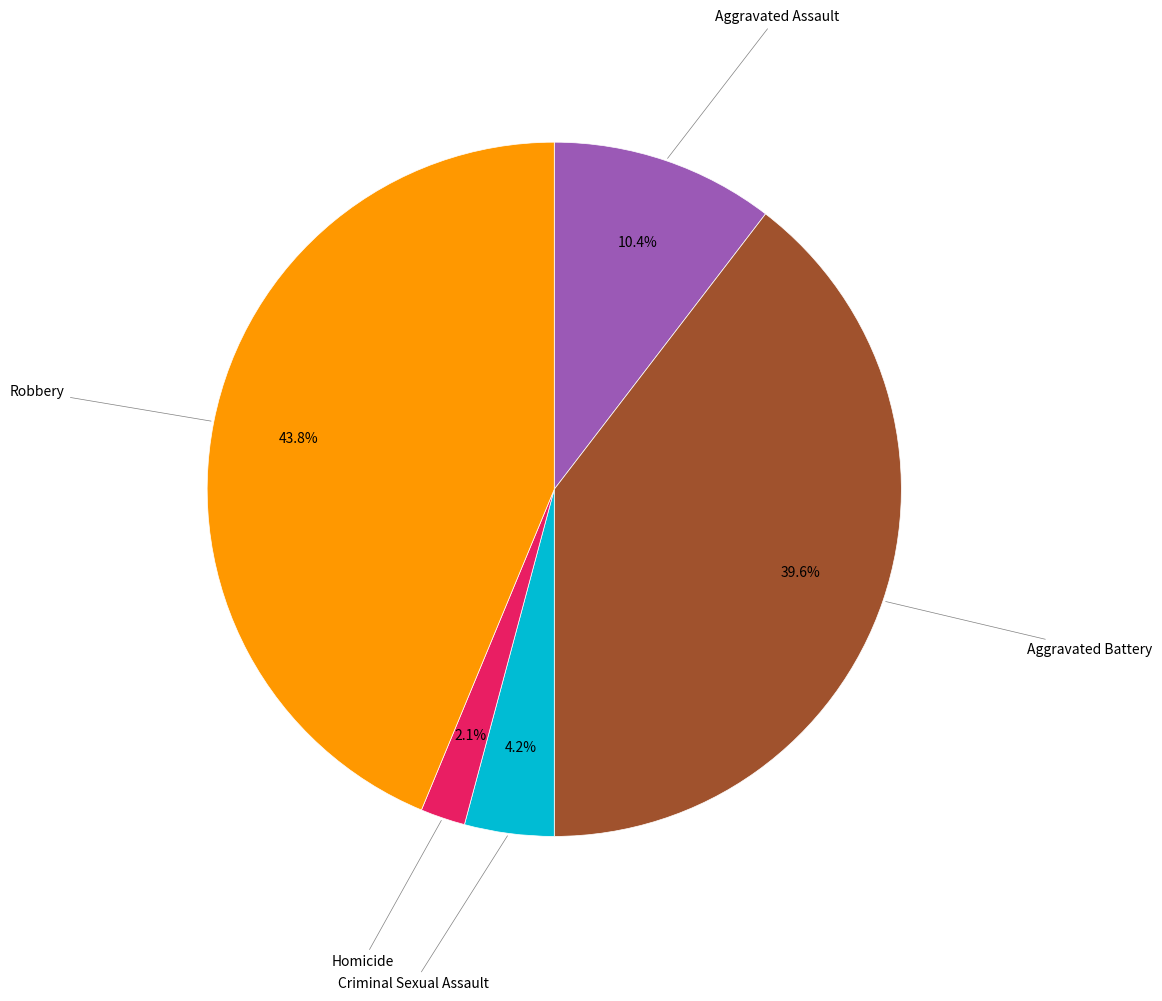

Does any single category account for the majority?

No